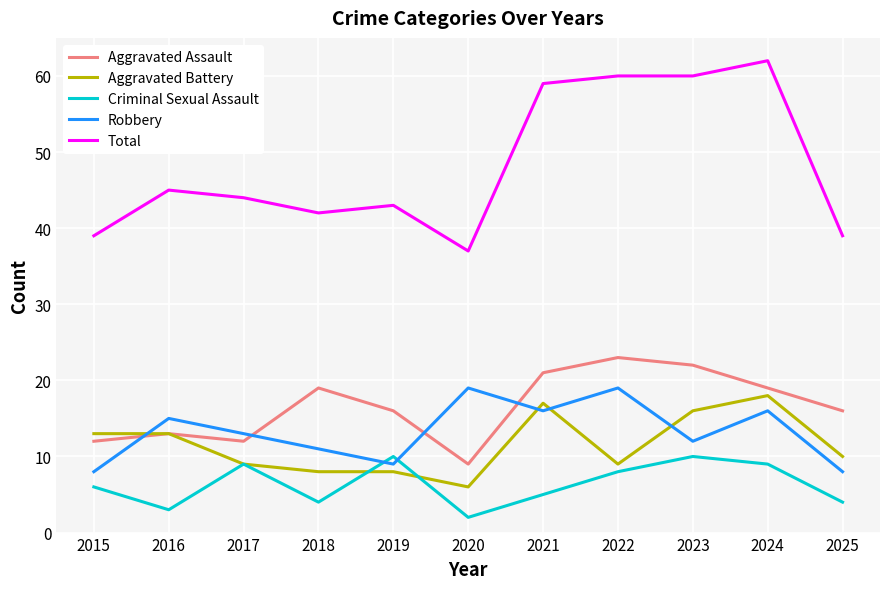

Is the value of Criminal Sexual Assault at 2016 greater than the value of Aggravated Battery at 2017?

No